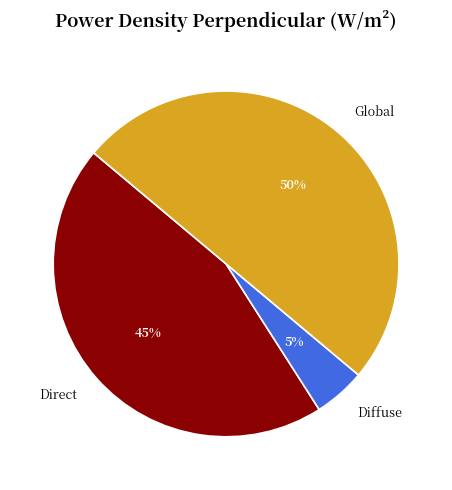

Is it true that Direct is 51% of the pie?

False